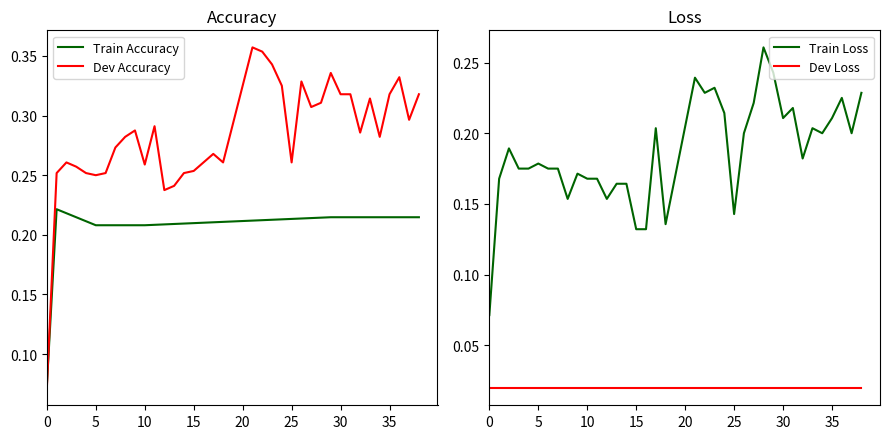

What are all the series names shown in the legend?

Train Accuracy, Dev Accuracy, Train Loss, Dev Loss